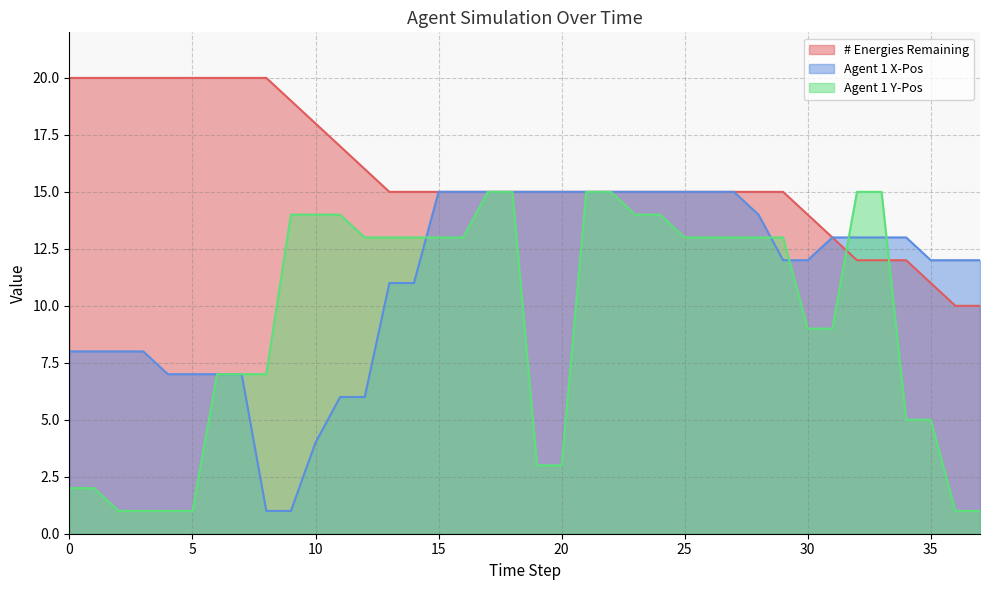

What value does the Agent 1 X-Pos series have at 33, to the nearest 5?

15